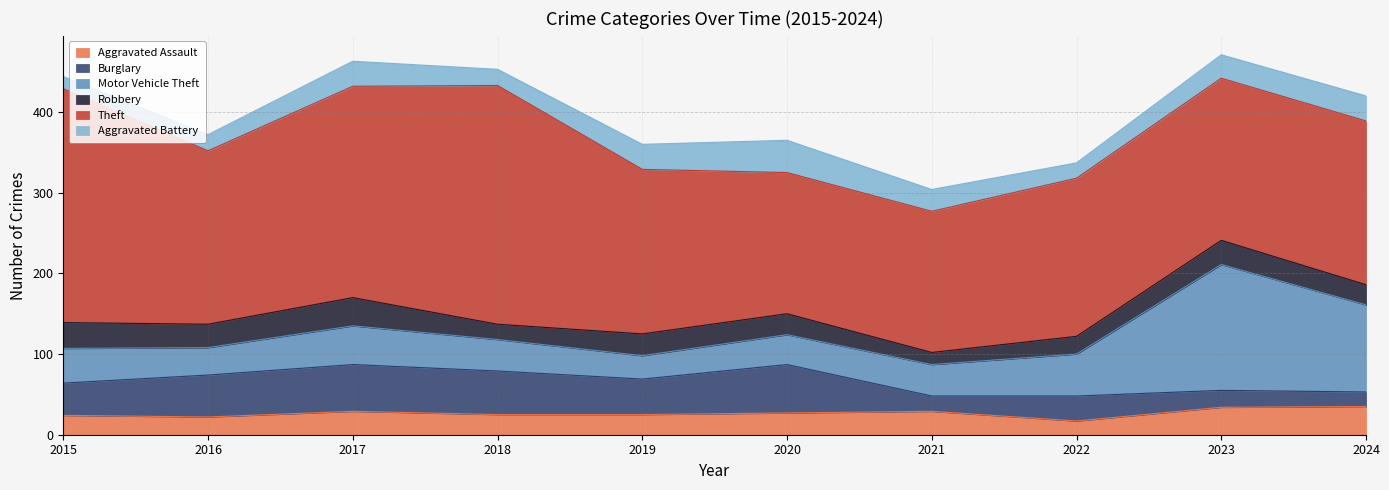

What is the sum of the Aggravated Assault values at 2019 and 2015?

49